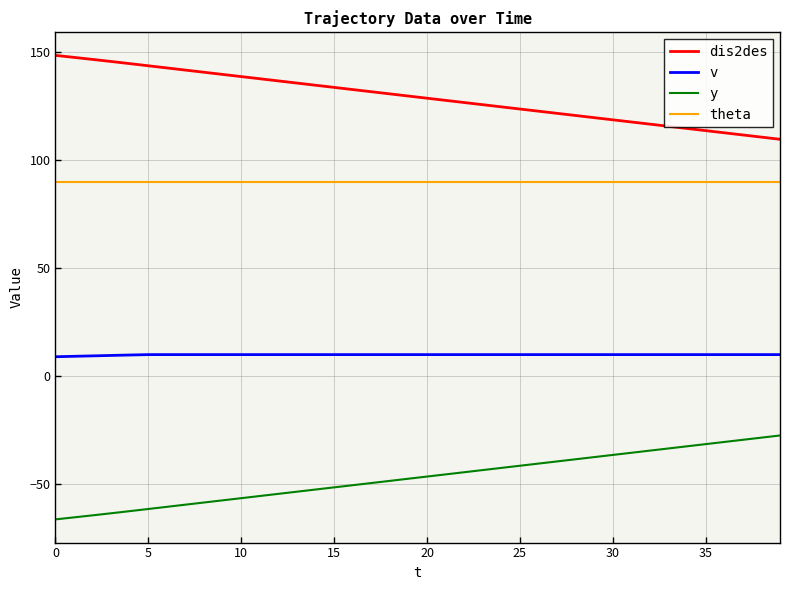

True or false: dis2des and y intersect in this chart.

False